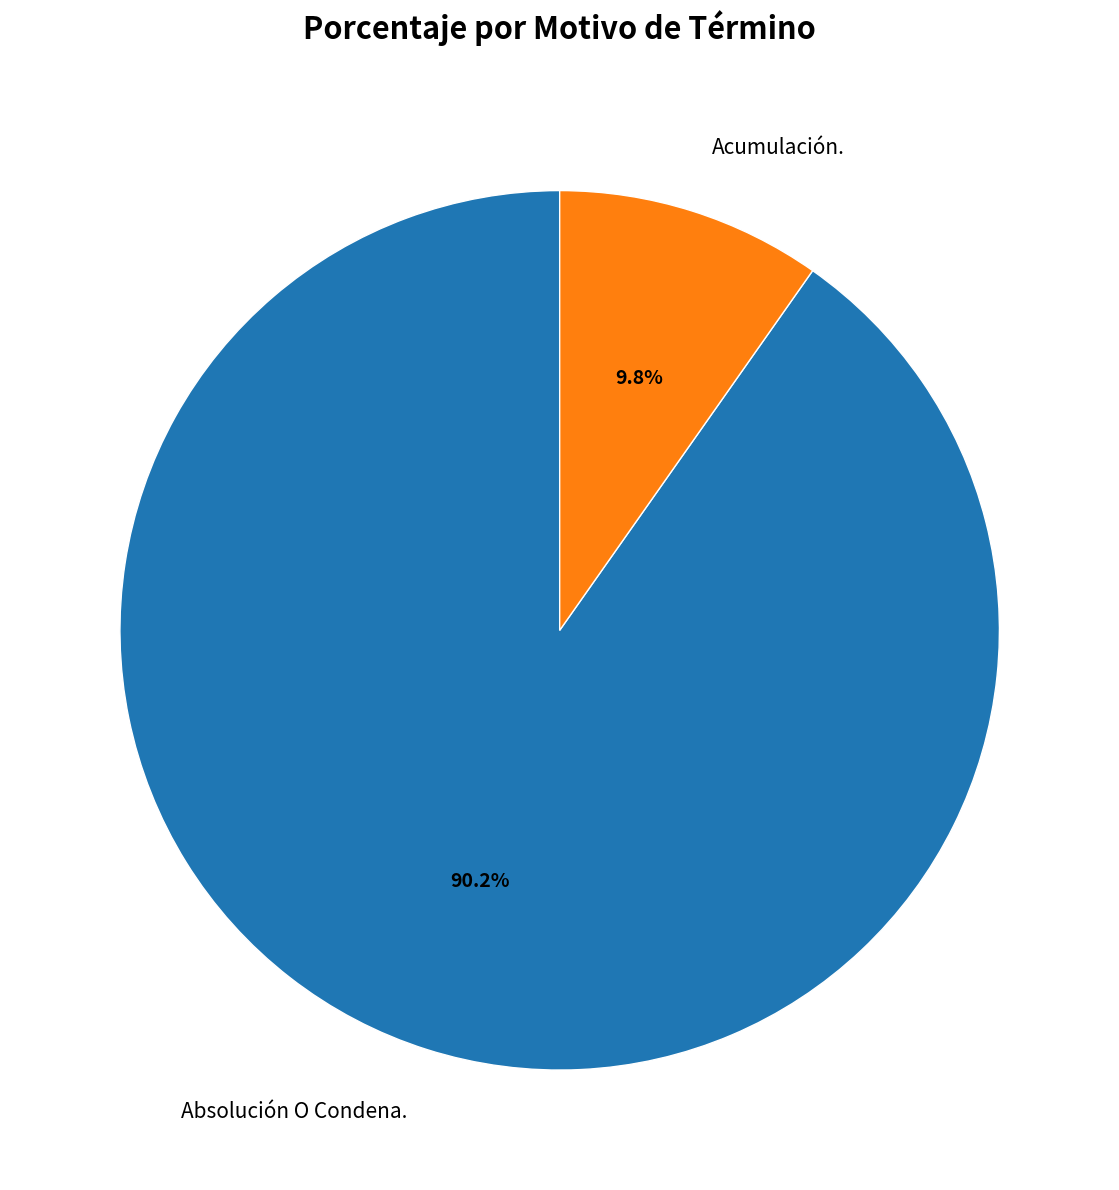

True or false: Absolución O Condena. accounts for 90% of the total.

True